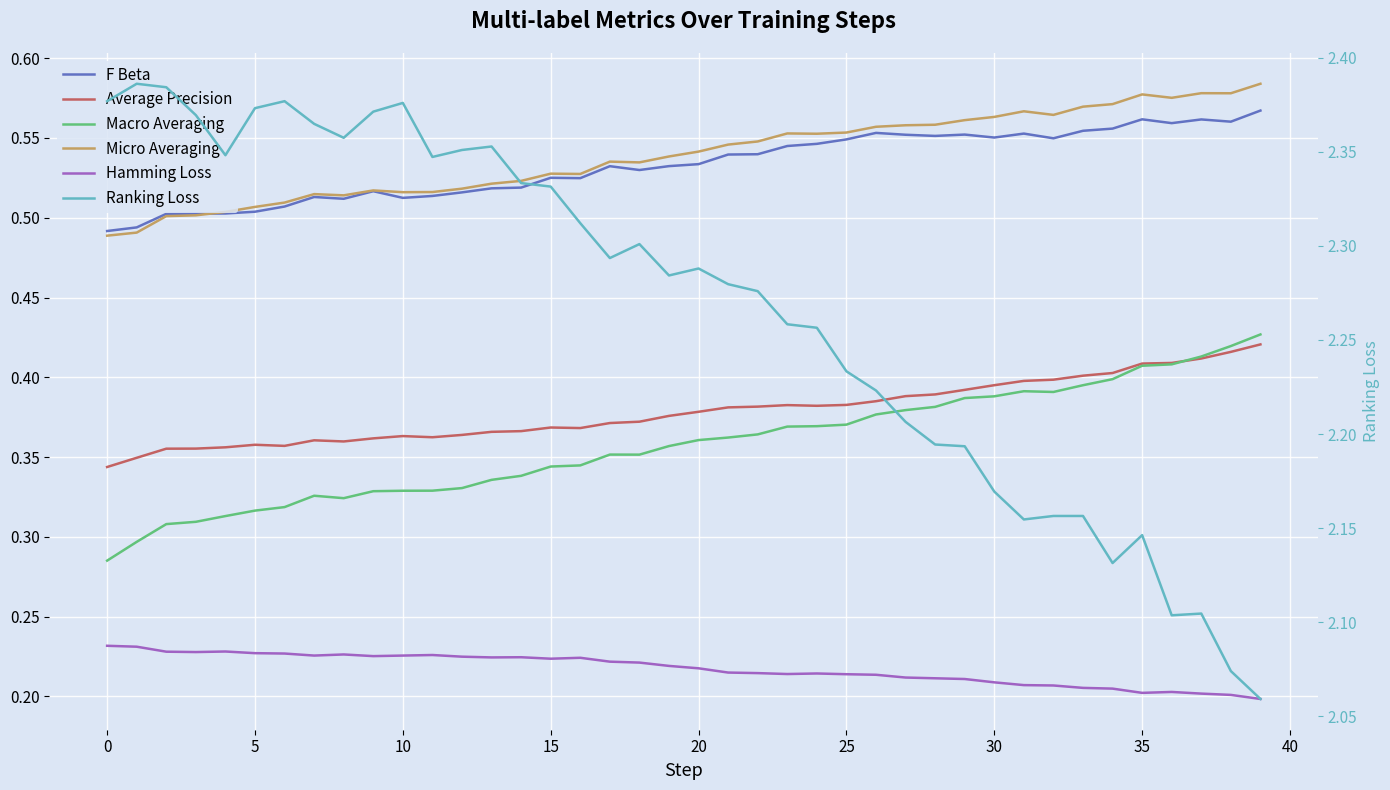

What is the sum of the Hamming Loss values at 32 and 31?

0.4